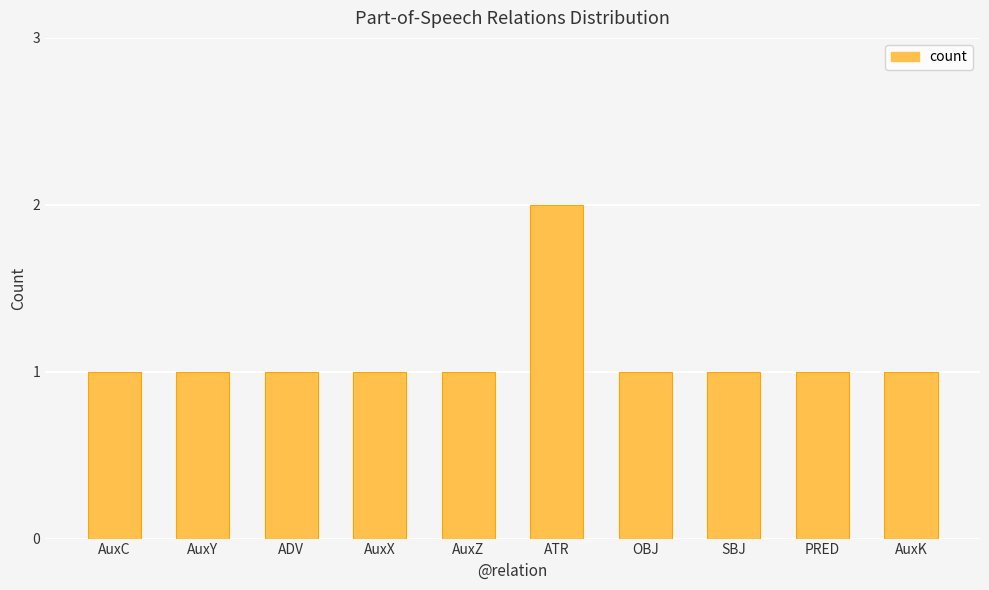

What is the ratio of the value at ADV to the value at OBJ?

1.0